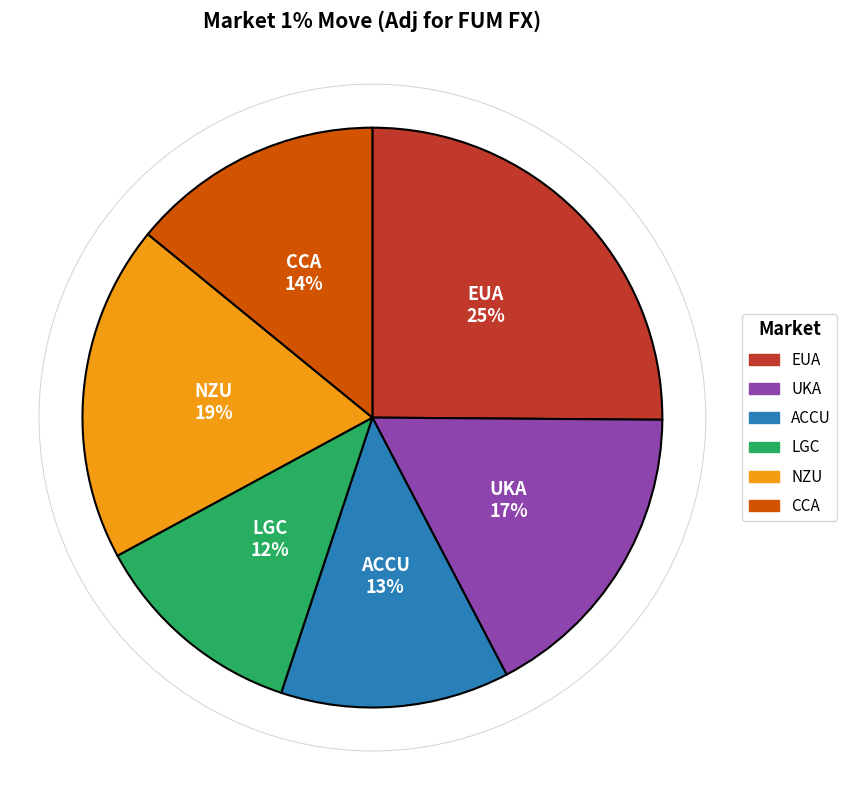

To the nearest percent, what is the average slice percentage?

17%